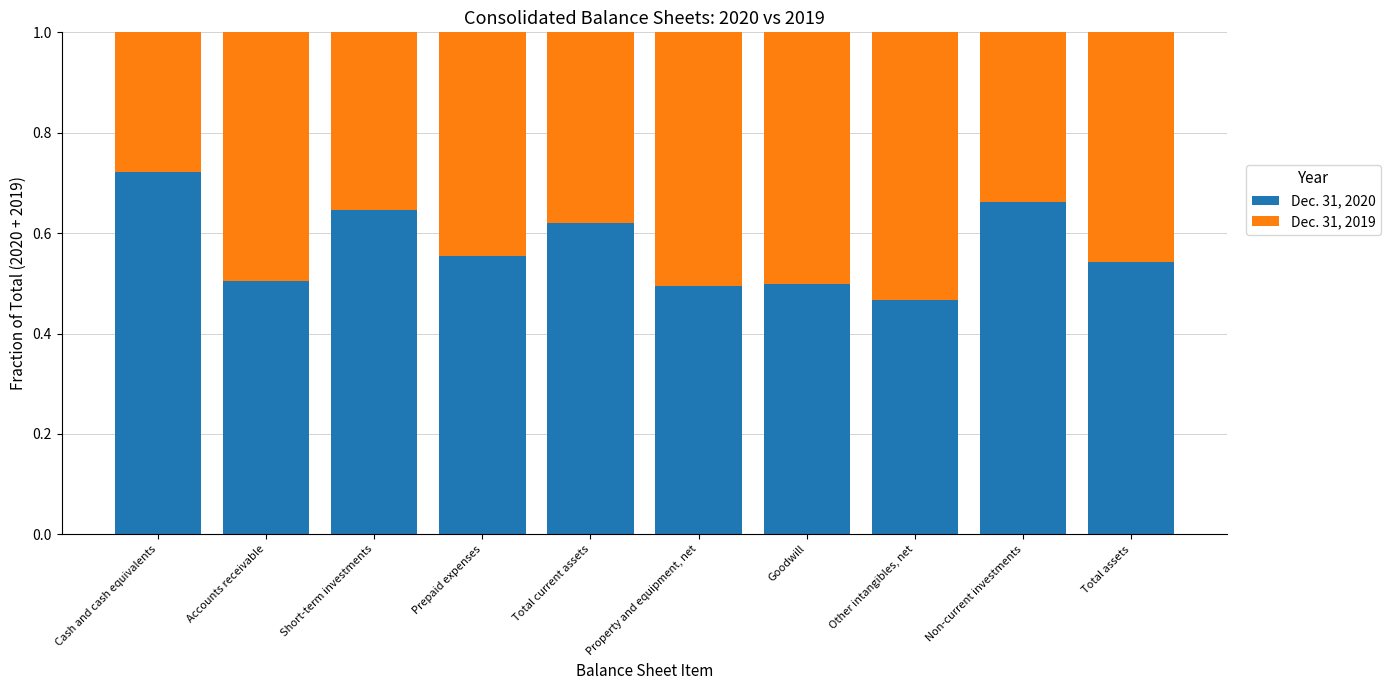

Are the bars horizontal?

No